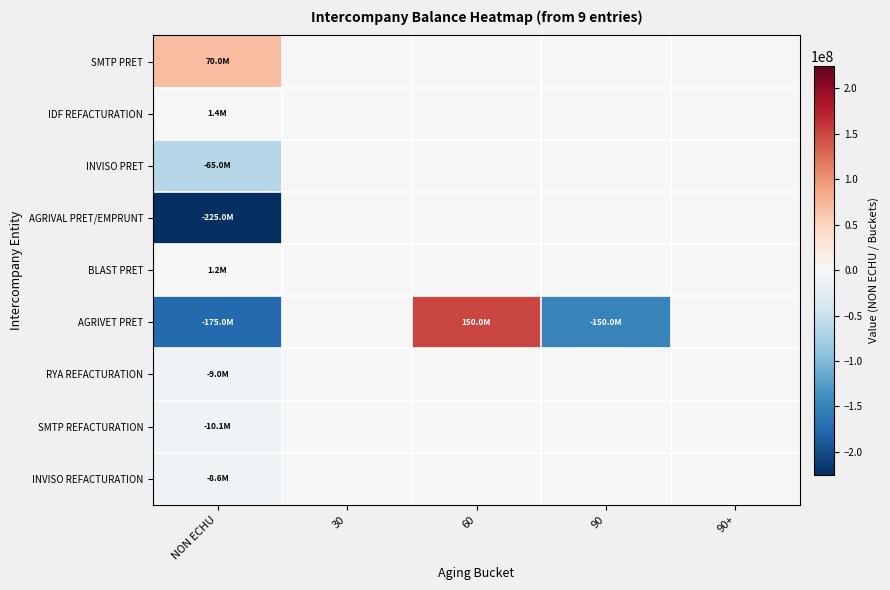

At which category does the chart reach its peak across all series?

60